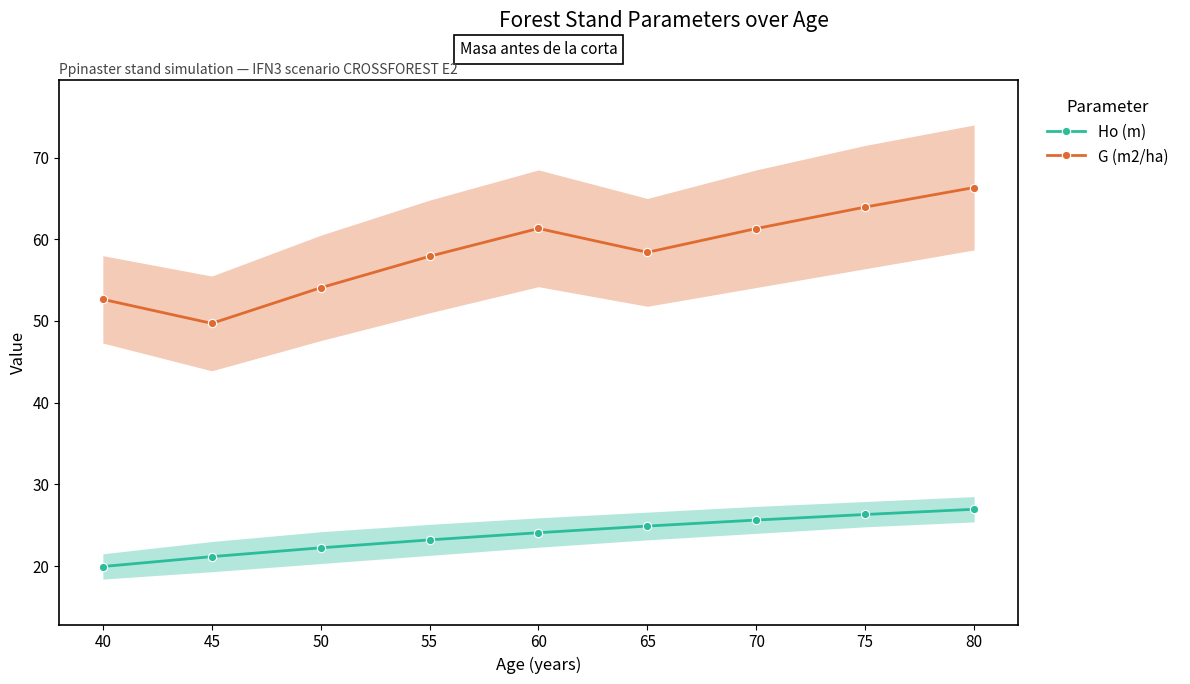

Between 45 and 65, which series saw the biggest shift?

G (m2/ha)